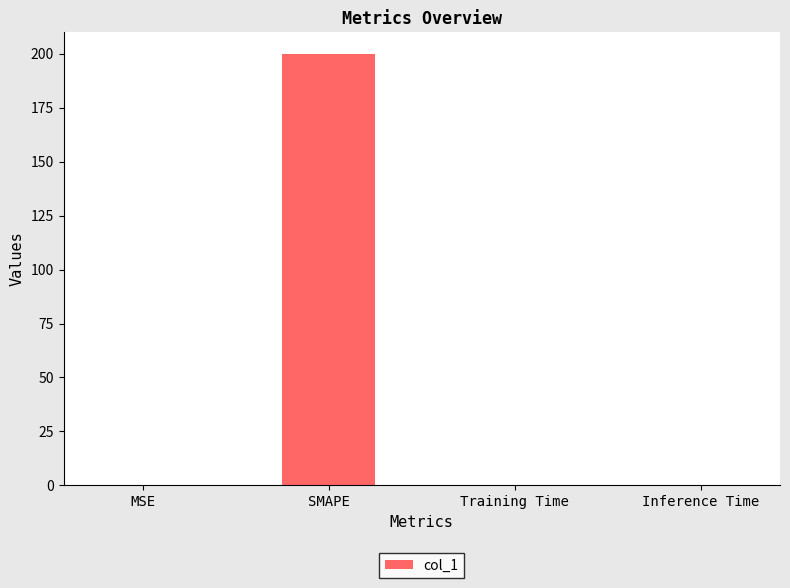

True or false: the data shows 0.0 at Inference Time.

True